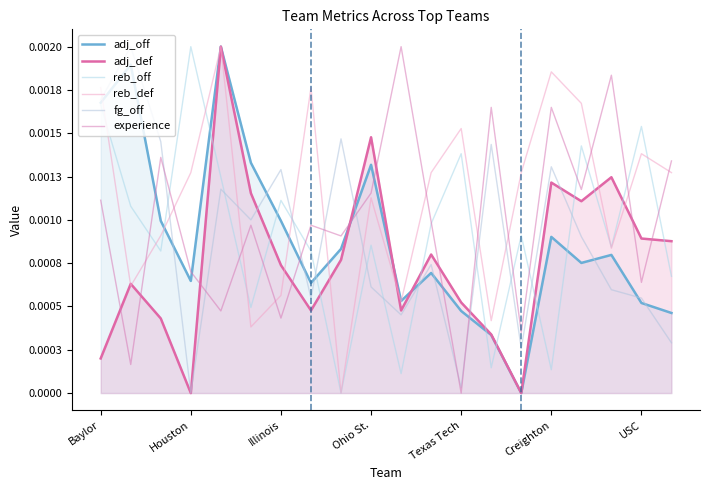

Rank the series by their maximum value, from highest to lowest.

adj_off, adj_def, reb_off, reb_def, fg_off, experience